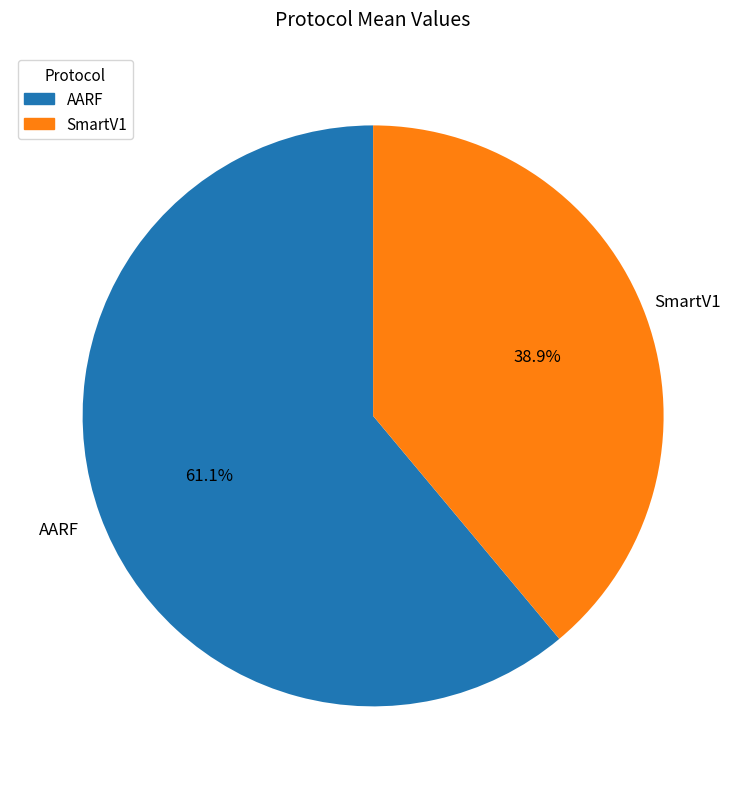

Is it true that SmartV1 is 31% of the pie?

False